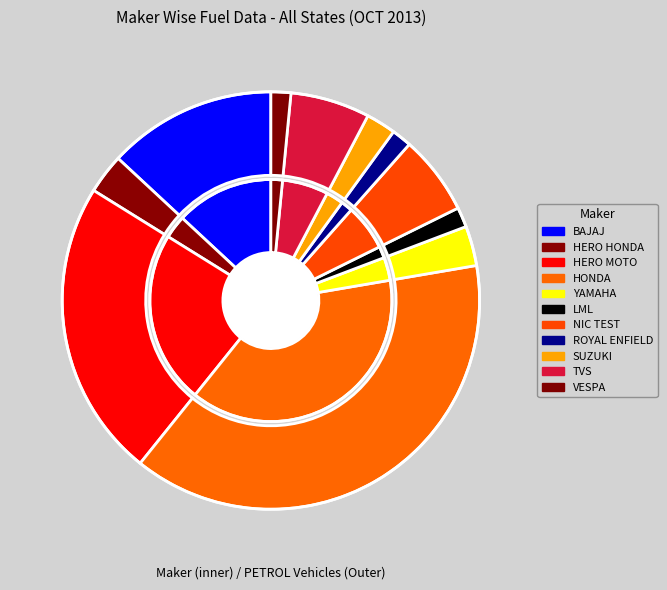

The VESPA slice represents 9% of the pie. True or false?

False